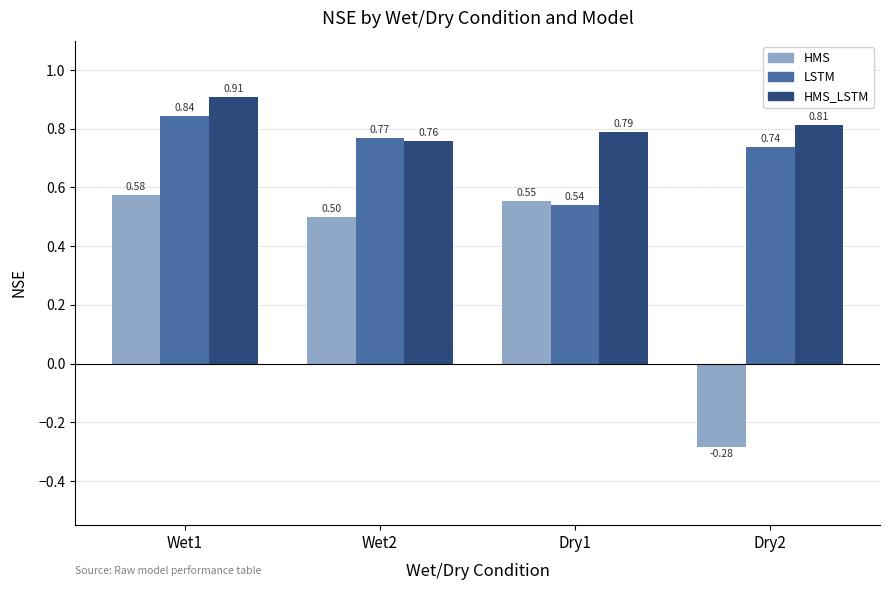

Rank the series by their average value, from highest to lowest.

HMS_LSTM, LSTM, HMS